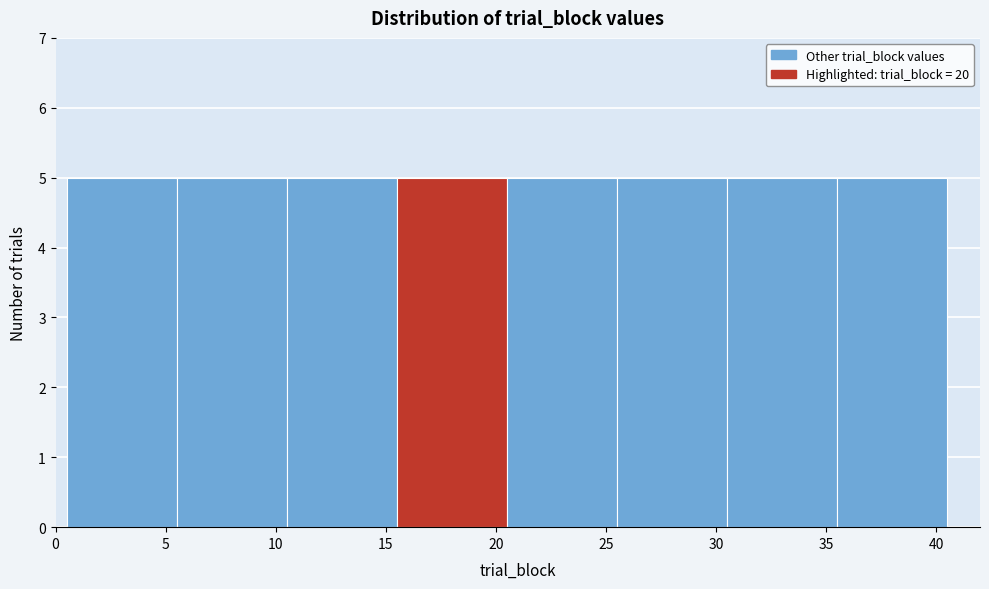

What is the height of the bar covering 35.5 to 40.5 on the x-axis? The values are not printed on the chart, so give them approximately, as read against the axis.

5